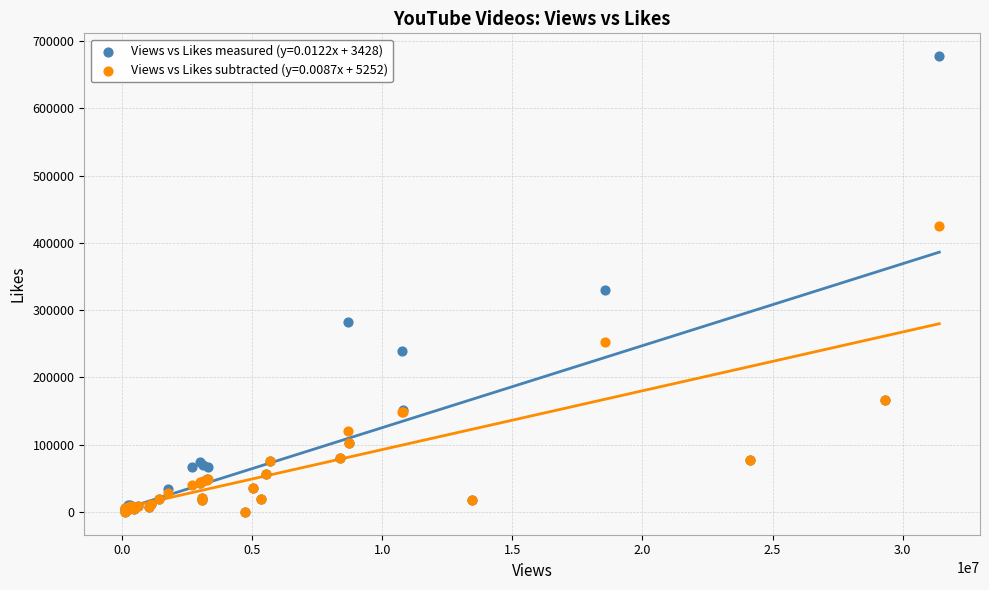

Across all series, what Y value is closest to 338855?

329634.0